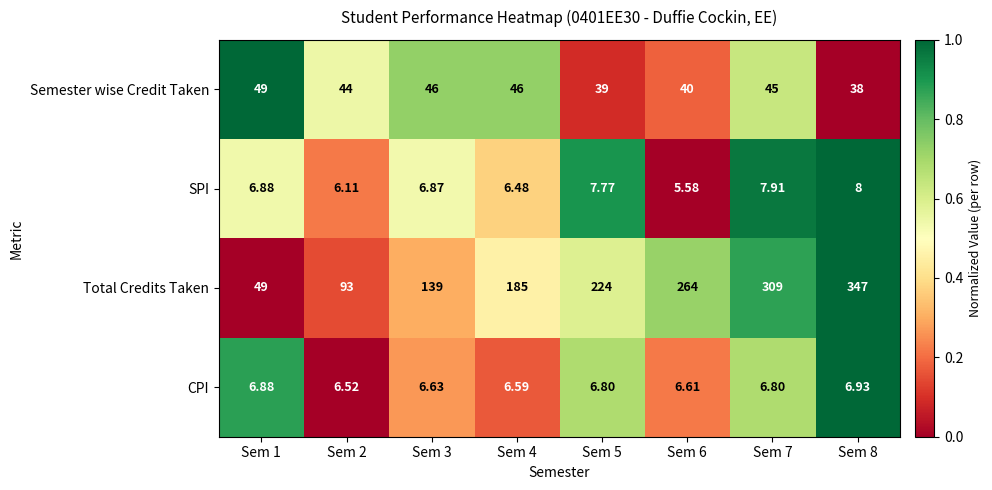

Which series has the largest total across all categories?

Total Credits Taken